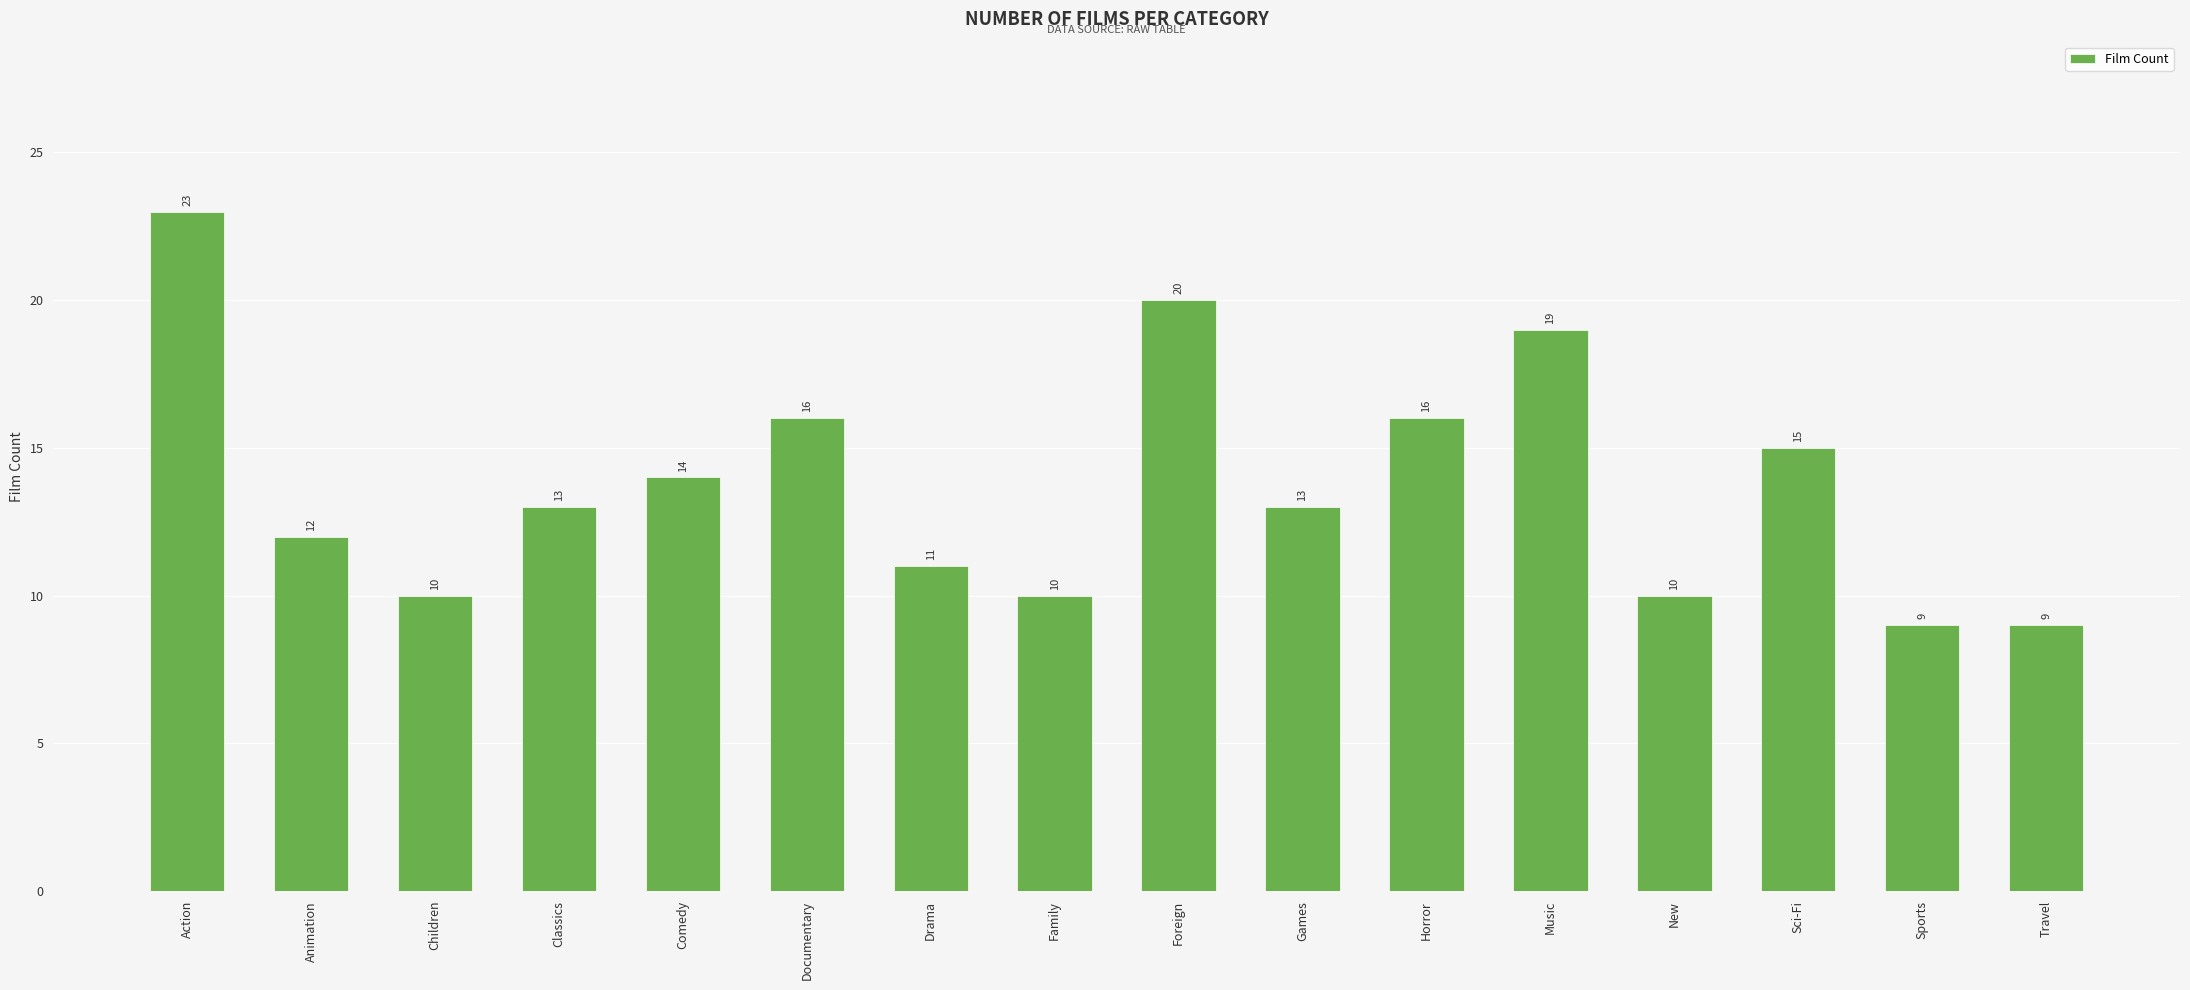

Which category has the highest value across all series?

Action